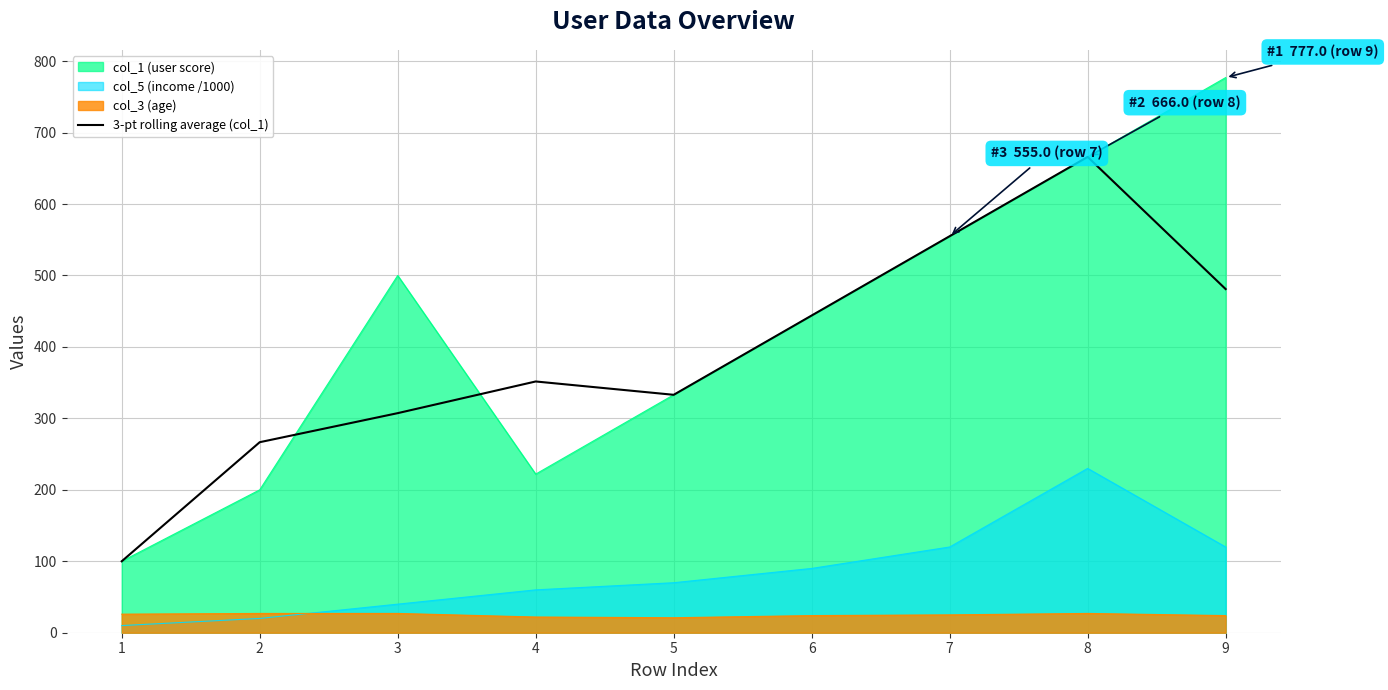

At which category does the chart reach its minimum across all series?

1